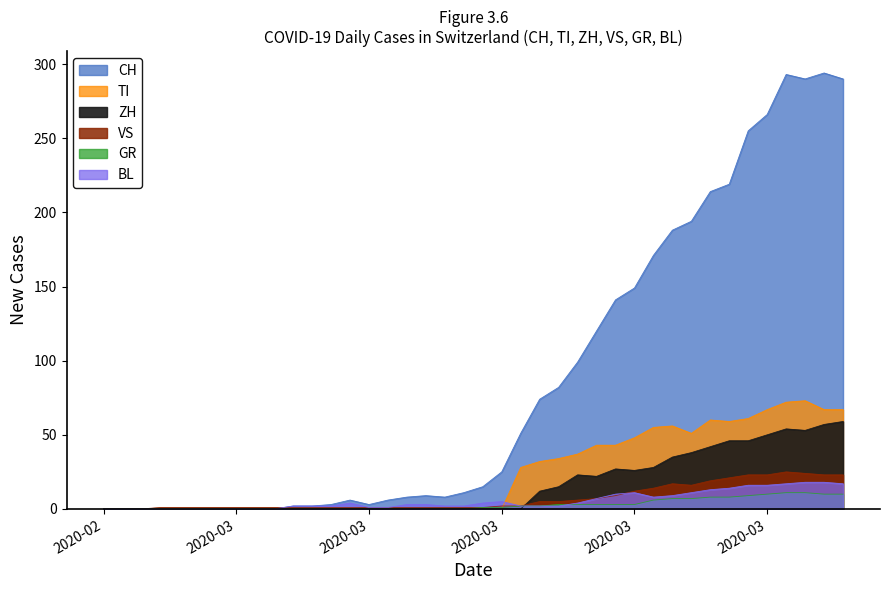

Which series has the largest total across all categories?

CH